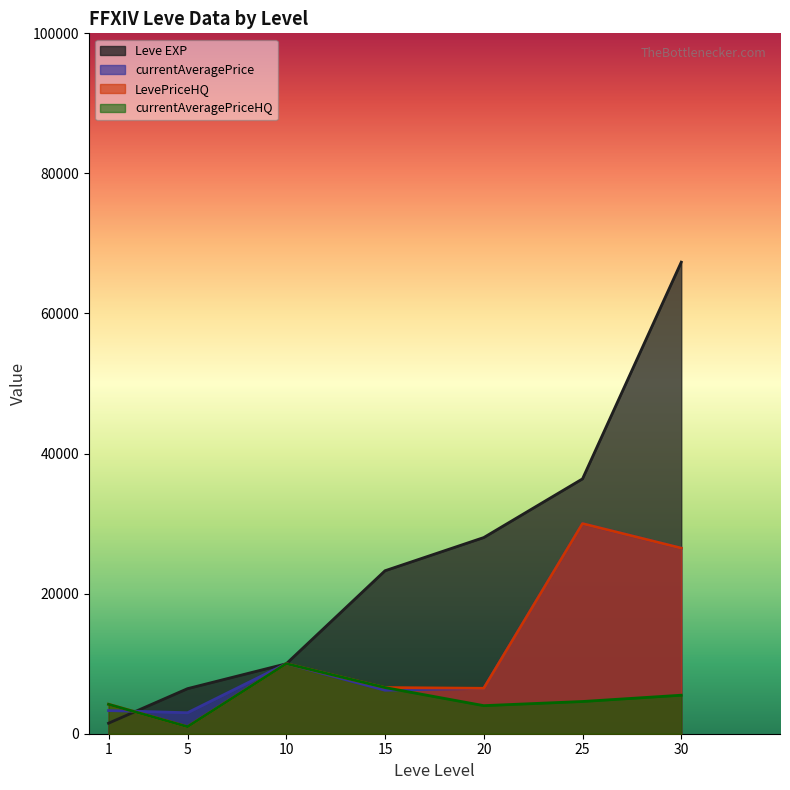

Reading right to left, transcribe all the data shown in this chart.

Leve EXP: 30=67330	25=36390	20=28010	15=23270	10=9988	5=6435	1=1500
currentAveragePrice: 30=26500	25=30000	20=6485	15=6207	10=10000	5=2996	1=3307
LevePriceHQ: 30=26500	25=30000	20=6485	15=6590	10=10000	5=1000	1=4200
currentAveragePriceHQ: 30=5499	25=4600	20=4008	15=6590	10=10000	5=1000	1=4200